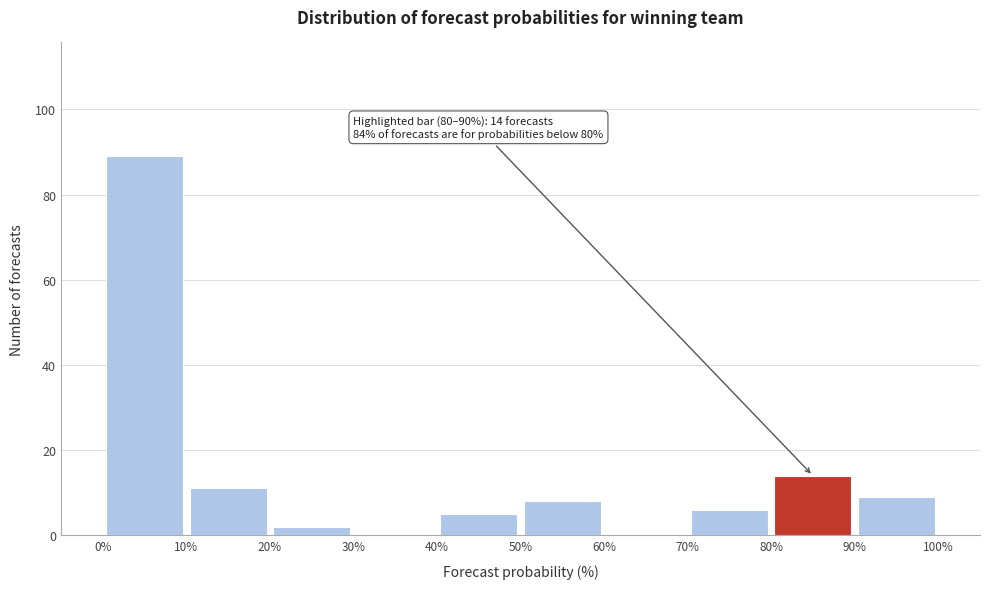

Which range on the x-axis has the tallest bar?

0% to 10%